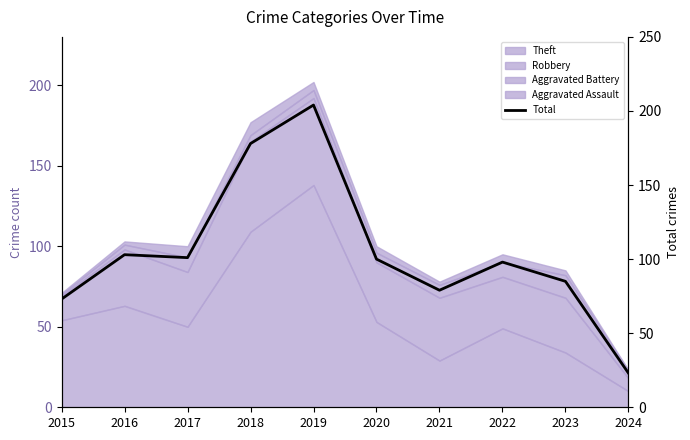

What is the sum of all values?

1044